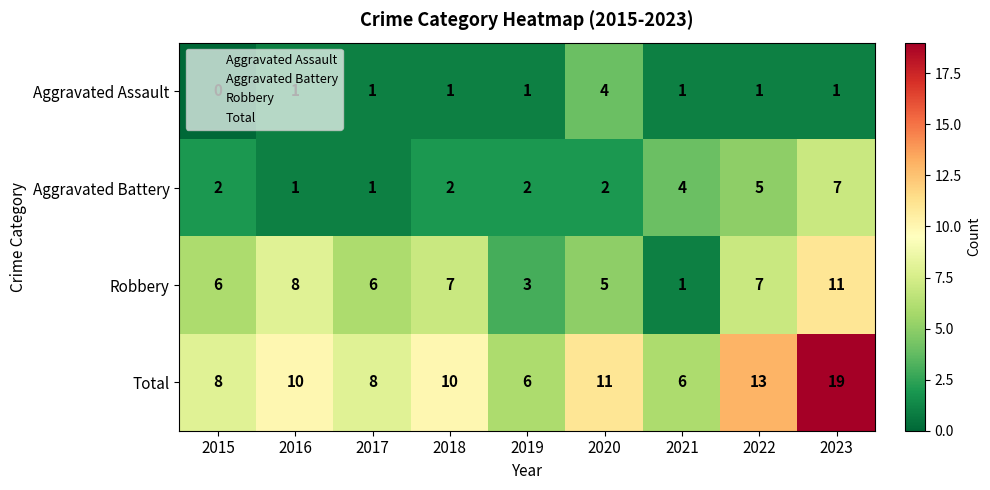

How many Aggravated Battery values are between 2 and 4?

5